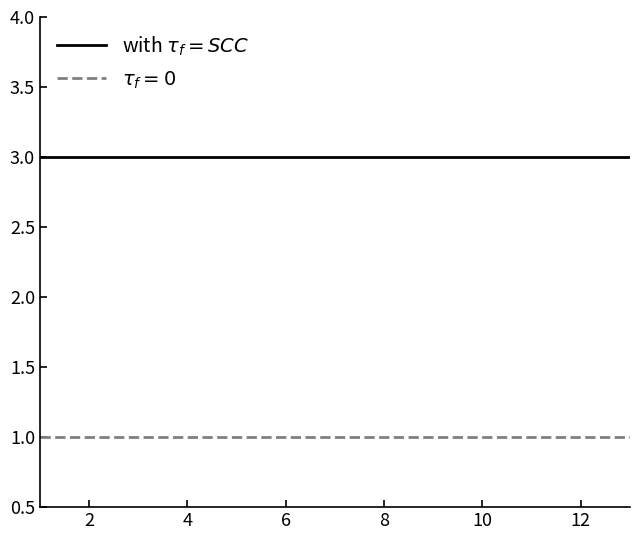

What is the greatest value displayed?

3